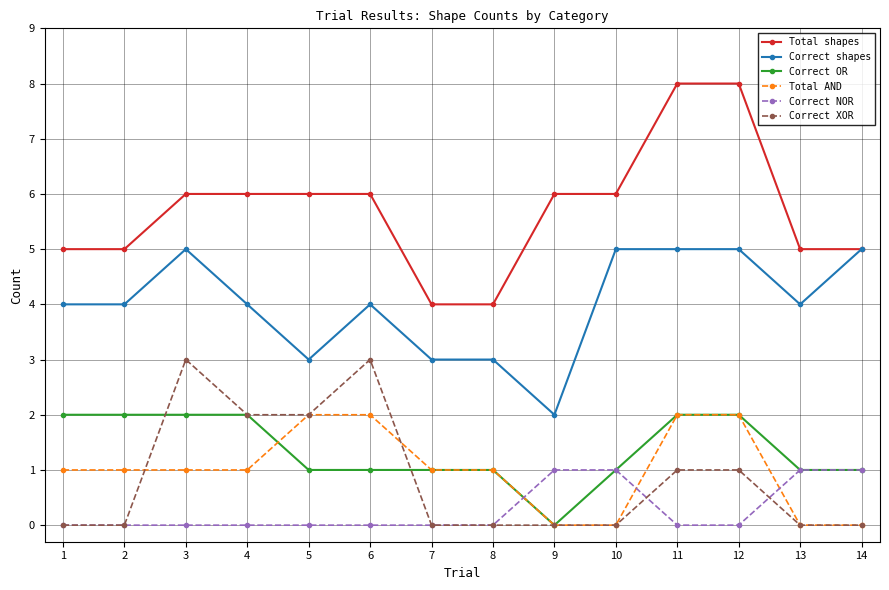

True or false: Total AND and Correct shapes intersect in this chart.

False